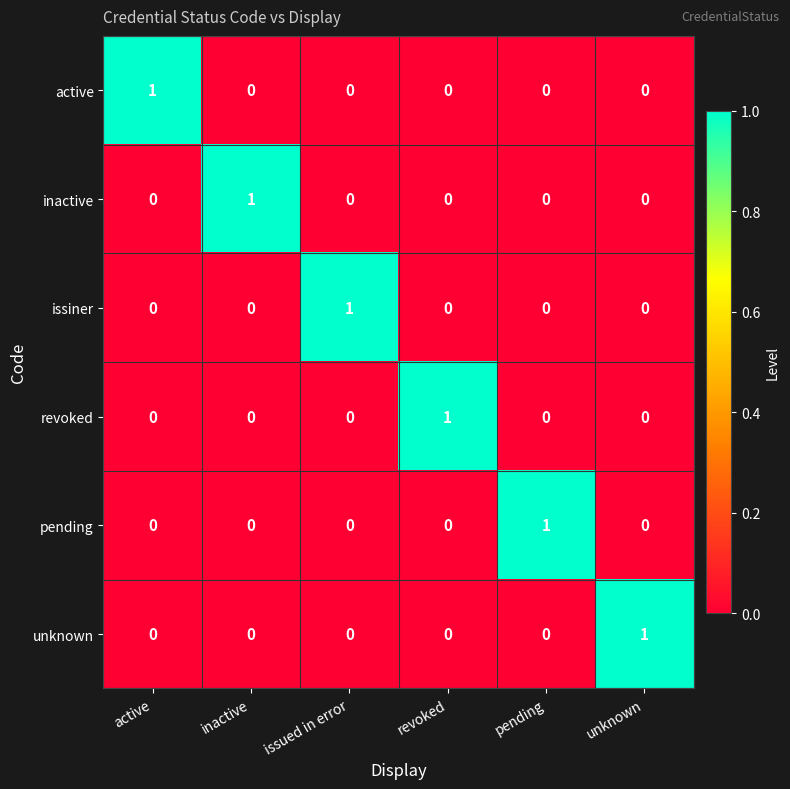

What is the total value across all series at active?

1